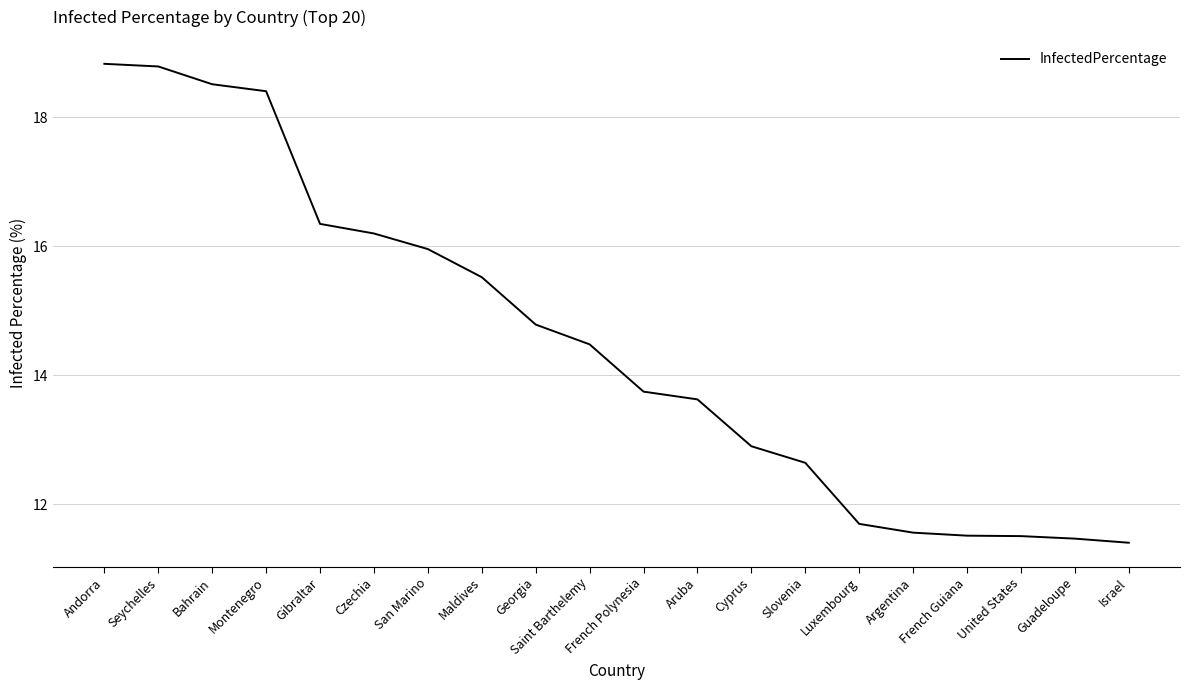

At which label does the data first exceed 14?

Andorra